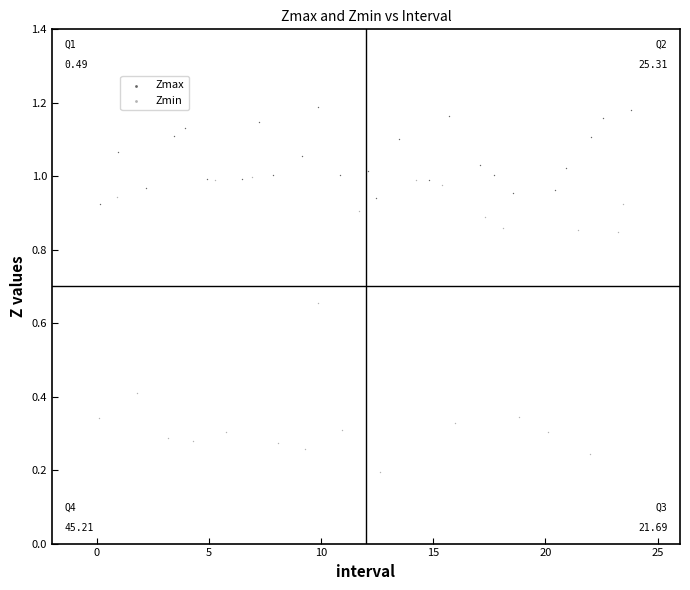

Which series has the widest spread of Y values?

Zmin